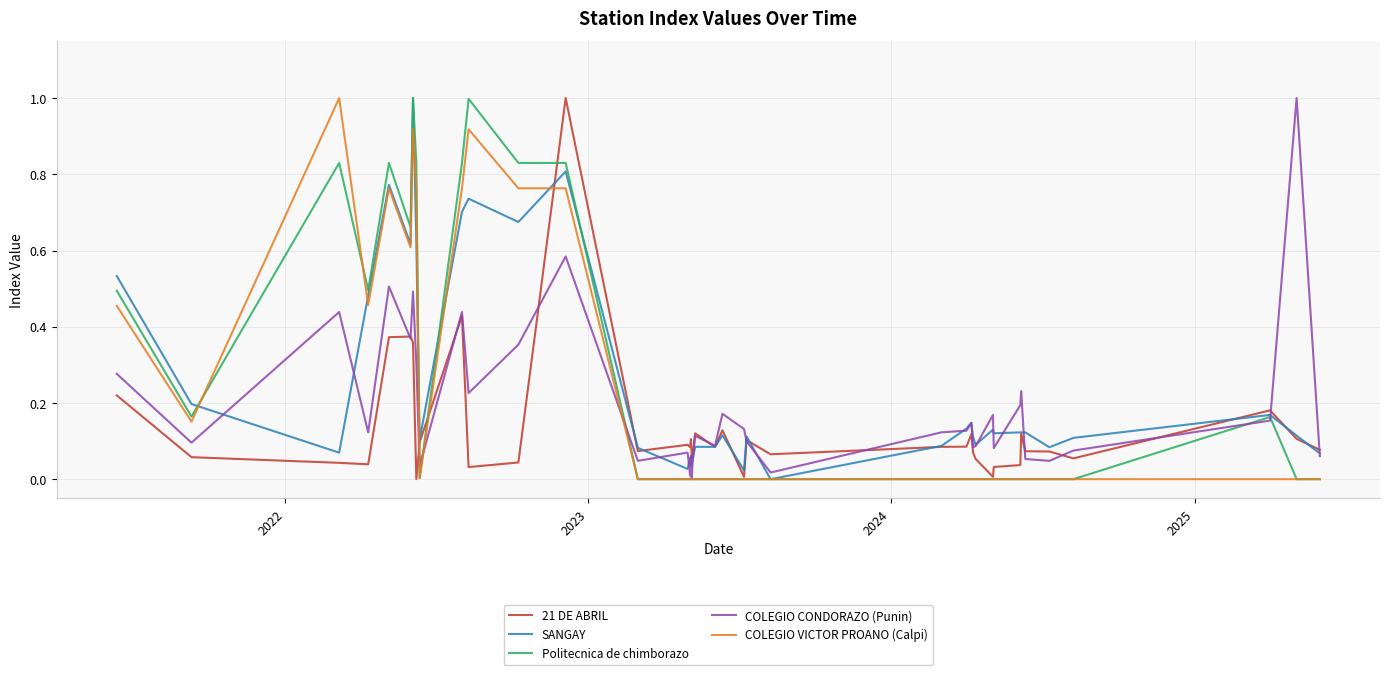

True or false: COLEGIO VICTOR PROANO (Calpi) has more than 2 points higher than both neighbors.

True